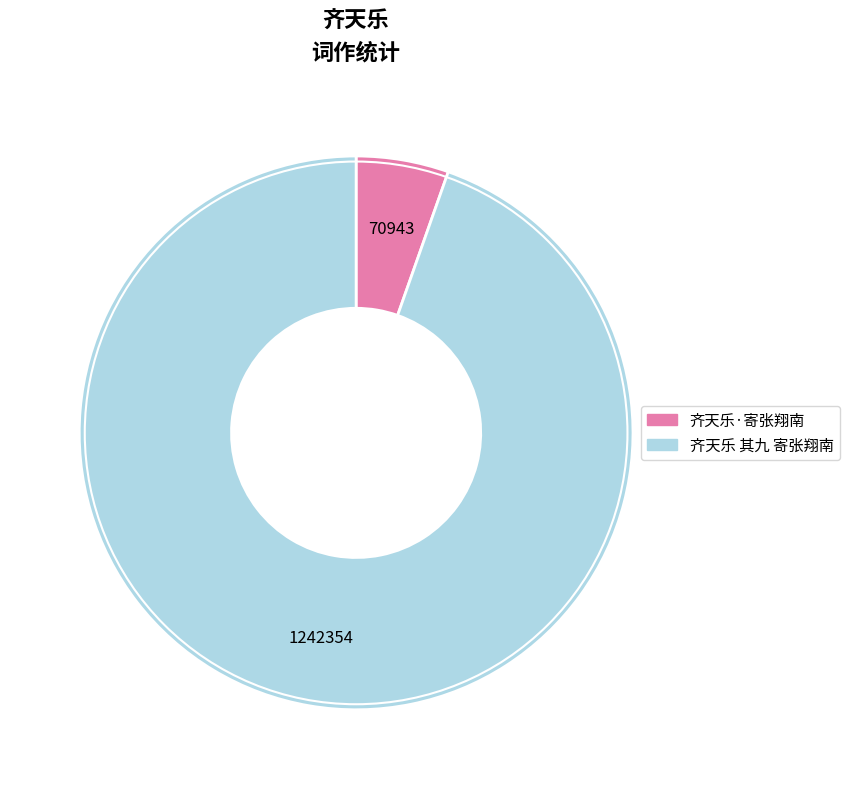

True or false: 齐天乐·寄张翔南 accounts for 5% of the total.

True